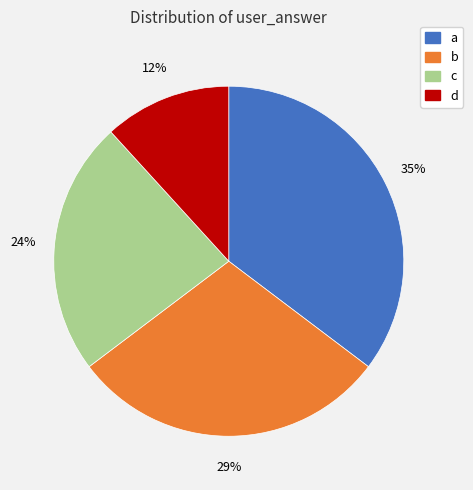

What is the largest slice in the pie chart?

a